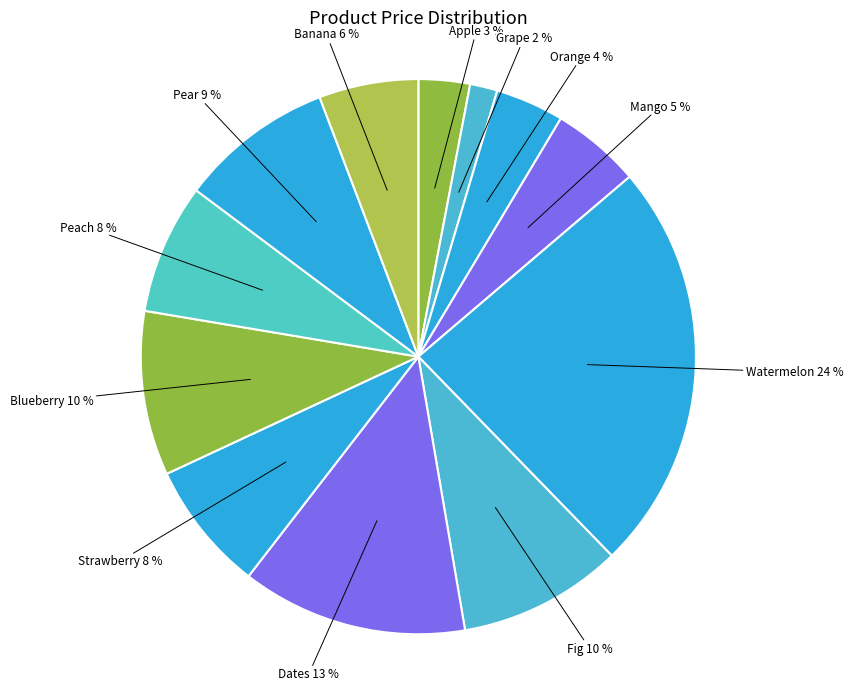

To the nearest percent, what is the difference between the largest and smallest slice percentages?

22%